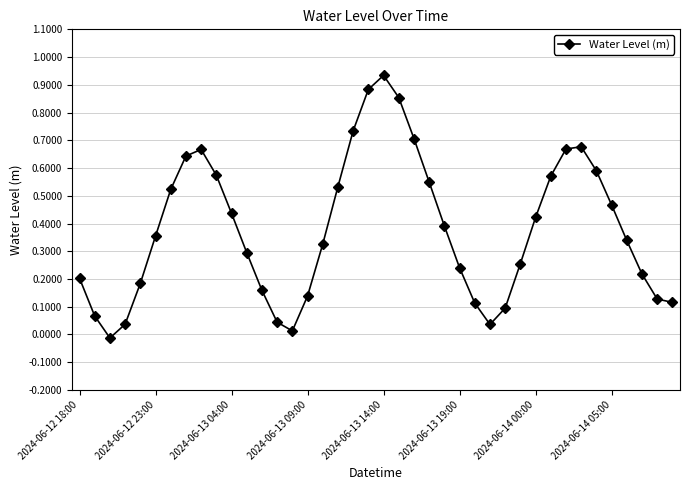

What is the sum of all values?

15.2